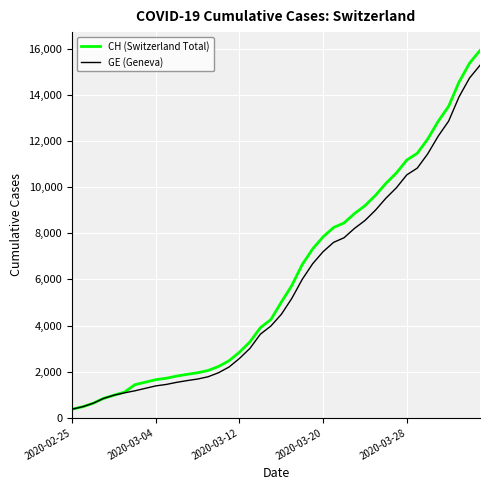

What is the maximum value for CH (Switzerland Total)?

15926